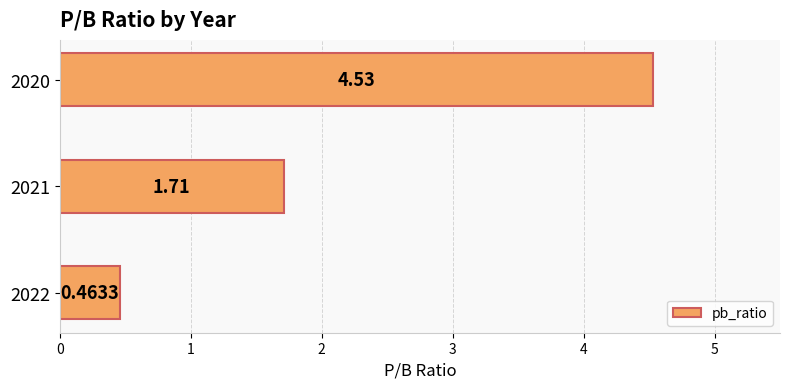

List the labels in order of value, largest first.

2020, 2021, 2022